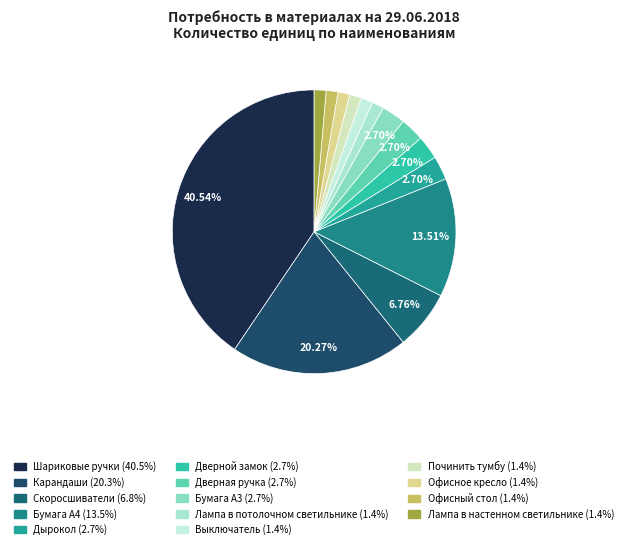

What is the smallest slice in the pie chart?

Лампа в потолочном светильнике